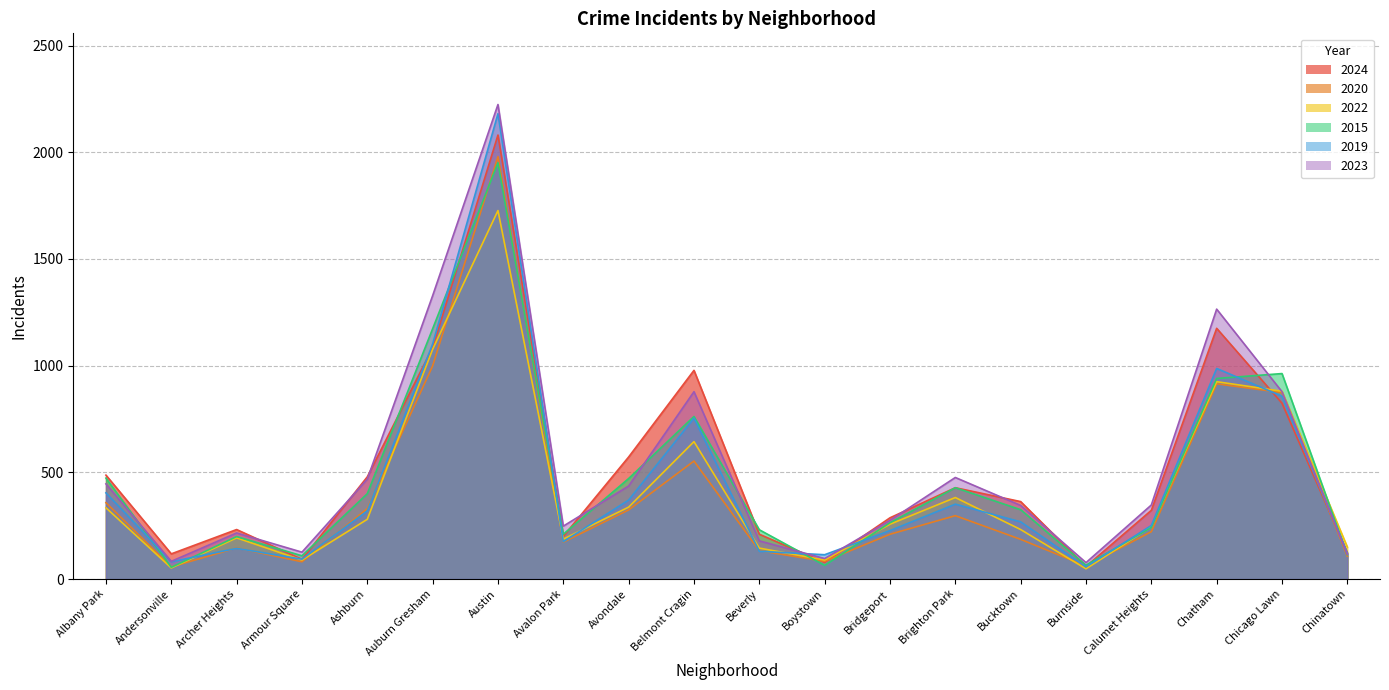

Reading left to right, transcribe all the data shown in this chart.

2024: 487	118	232	92	479	1084	2081	200	572	978	210	78	287	428	363	59	322	1175	824	123
2020: 358	57	146	81	330	999	1980	173	324	553	133	83	210	297	186	61	222	915	874	107
2022: 334	52	193	89	280	1077	1727	187	337	644	145	89	257	382	232	48	245	925	880	150
2015: 473	55	199	109	400	1173	1951	210	471	762	231	64	264	428	325	65	242	940	963	114
2019: 404	81	144	93	319	1101	2181	175	370	754	130	114	227	351	268	57	251	987	857	121
2023: 446	83	216	126	468	1328	2224	248	436	878	179	96	275	476	345	77	347	1265	878	116